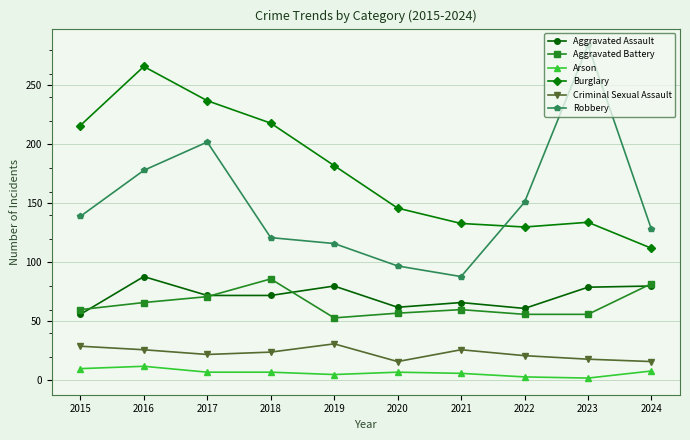

At 2016, list the series in order from largest to smallest.

Burglary, Robbery, Aggravated Assault, Aggravated Battery, Criminal Sexual Assault, Arson